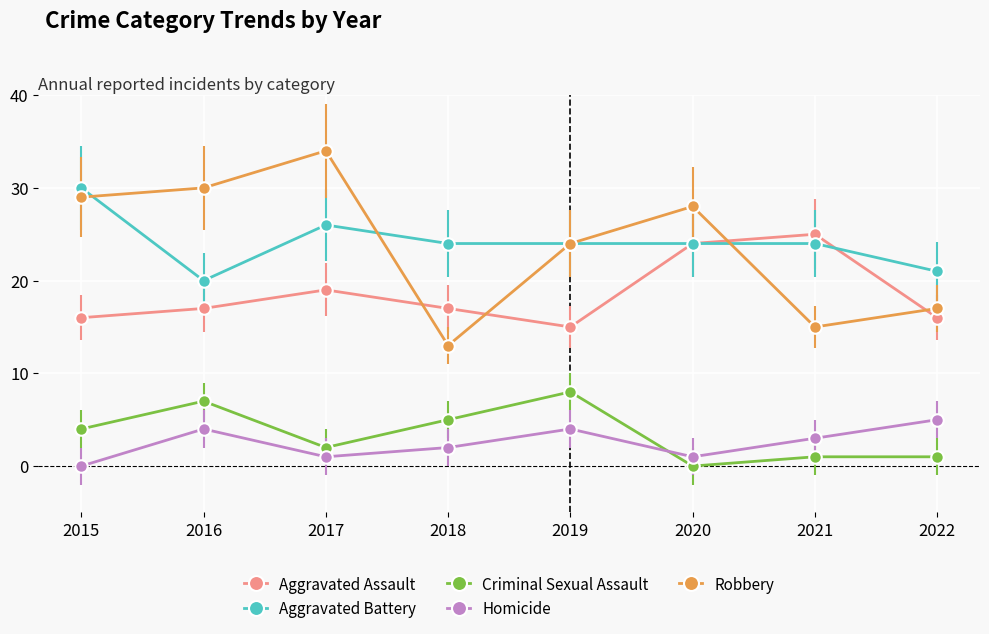

Is this an area chart (filled region under the line)?

No